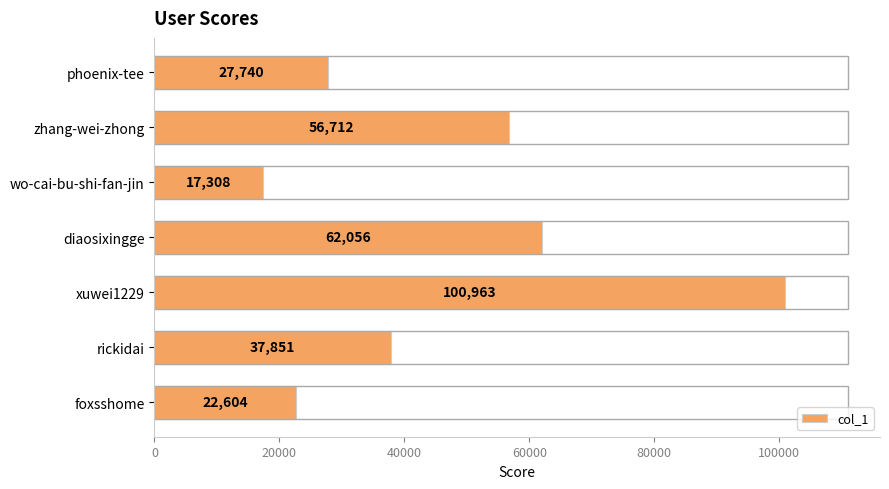

List the labels in order of value, smallest first.

wo-cai-bu-shi-fan-jin, foxsshome, phoenix-tee, rickidai, zhang-wei-zhong, diaosixingge, xuwei1229